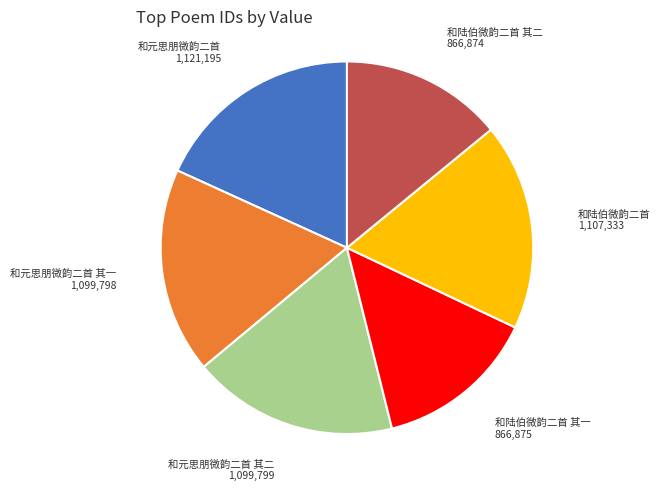

Which has a higher value, 和陆伯微韵二首 其一 or 和元思朋微韵二首?

和元思朋微韵二首